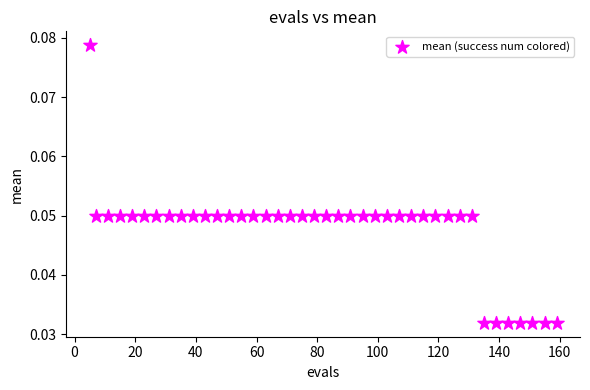

What is the range of X values (max minus min)?

154.0